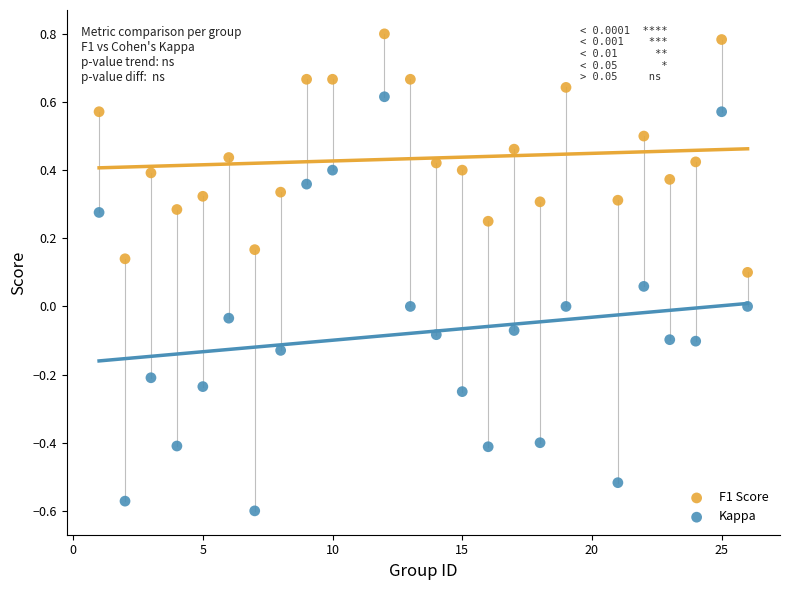

Which series reaches the minimum Y coordinate?

Kappa